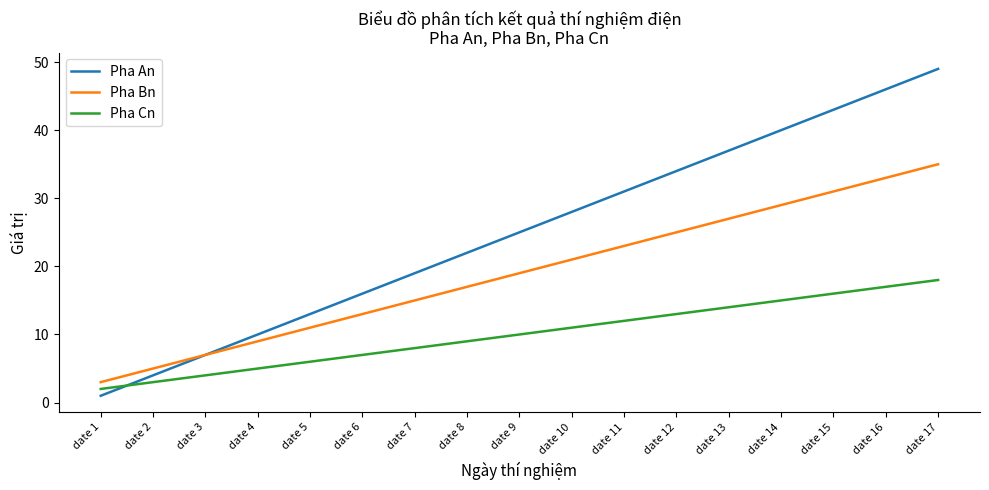

What are all the series names shown in the legend?

Pha An, Pha Bn, Pha Cn